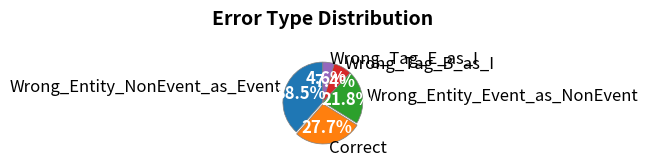

Approximately how many times larger is the value at Wrong_Tag_E_as_I compared to Wrong_Tag_B_as_I?

0.6